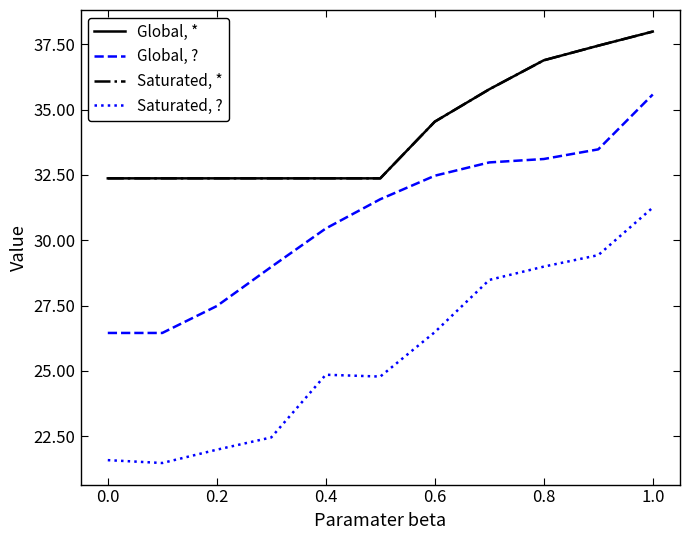

Is this an area chart (filled region under the line)?

No